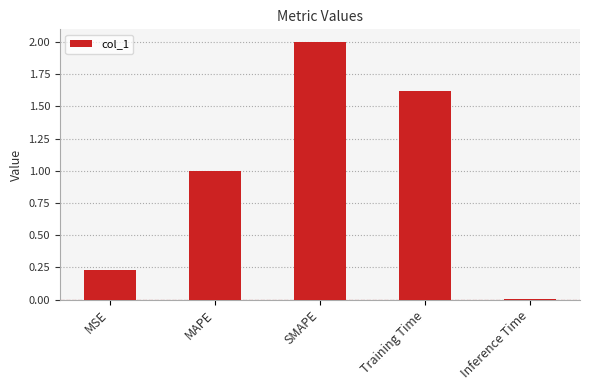

What is the difference between the maximum and minimum values?

2.0